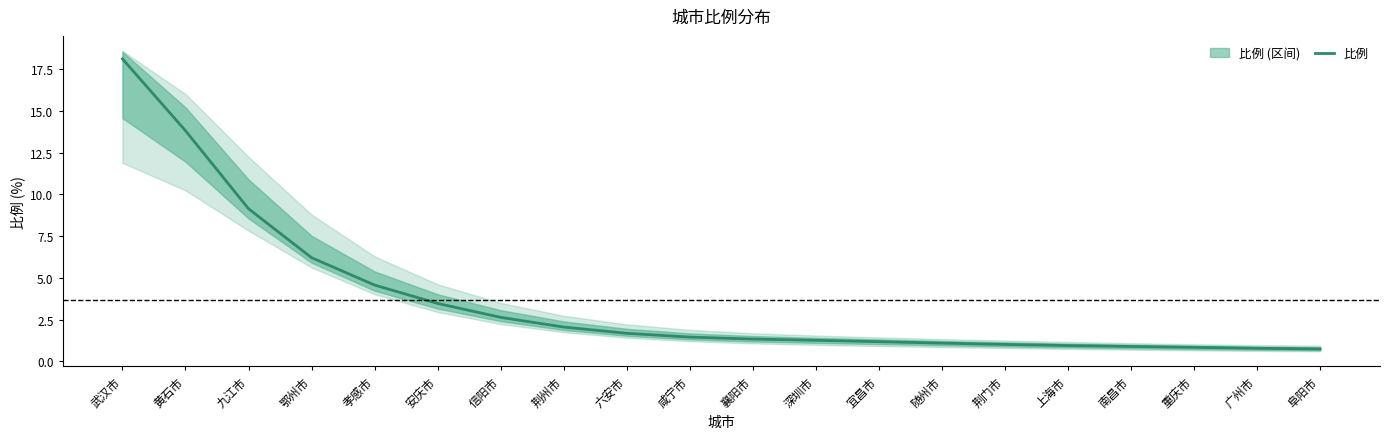

List the labels in order of value, smallest first.

阜阳市, 广州市, 重庆市, 南昌市, 上海市, 荆门市, 随州市, 宜昌市, 深圳市, 襄阳市, 咸宁市, 六安市, 荆州市, 信阳市, 安庆市, 孝感市, 鄂州市, 九江市, 黄石市, 武汉市